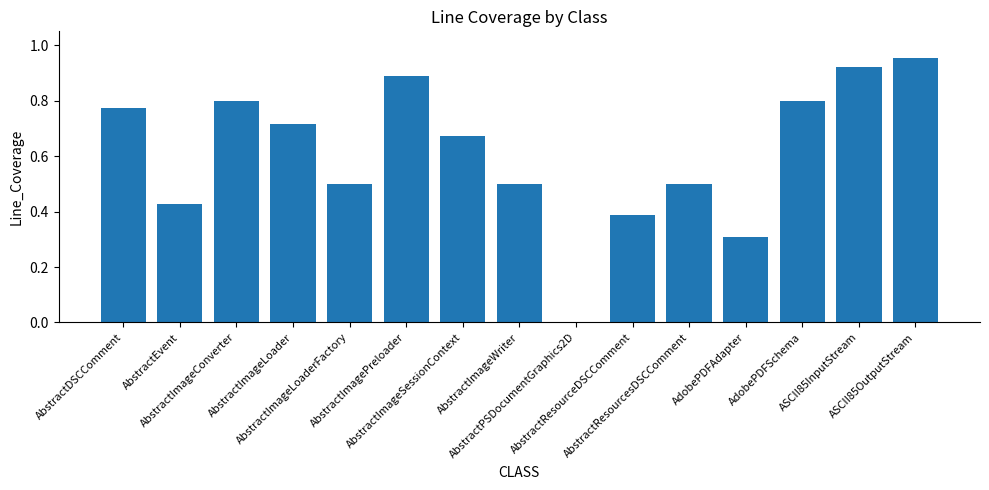

At which label is the value closest to 0?

AbstractPSDocumentGraphics2D